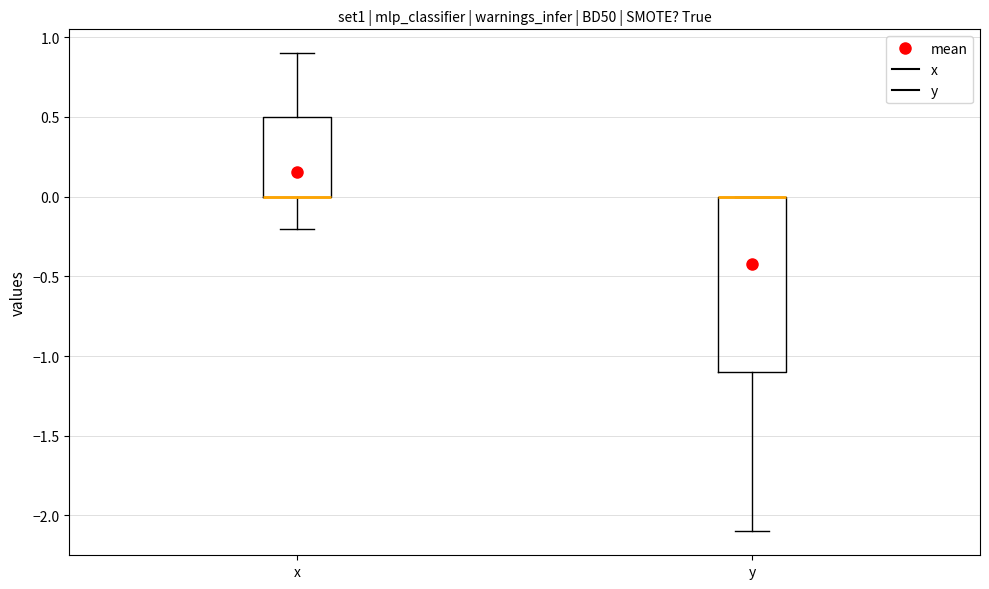

Reading left to right, transcribe this box plot: for each box, give where its median line is, the range the box spans, and where its two whiskers end, as read against the y-axis. The values are not printed on the chart, so give them approximately, as read against the axis.

x: median 0.0 (drawn on the box's lower edge), box 0.0 to 0.5, whiskers -0.2 to 0.9
y: median 0.0 (drawn on the box's upper edge), box -1.1 to 0.0, whiskers -2.1 to 0.0